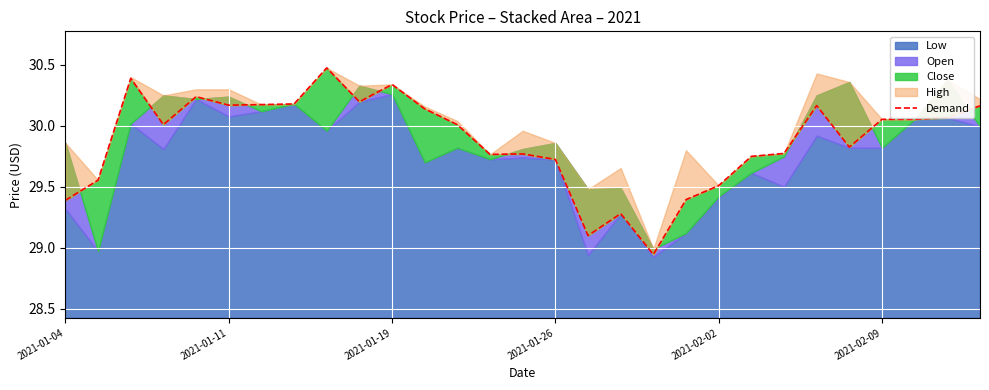

What is the smallest value displayed?

28.9